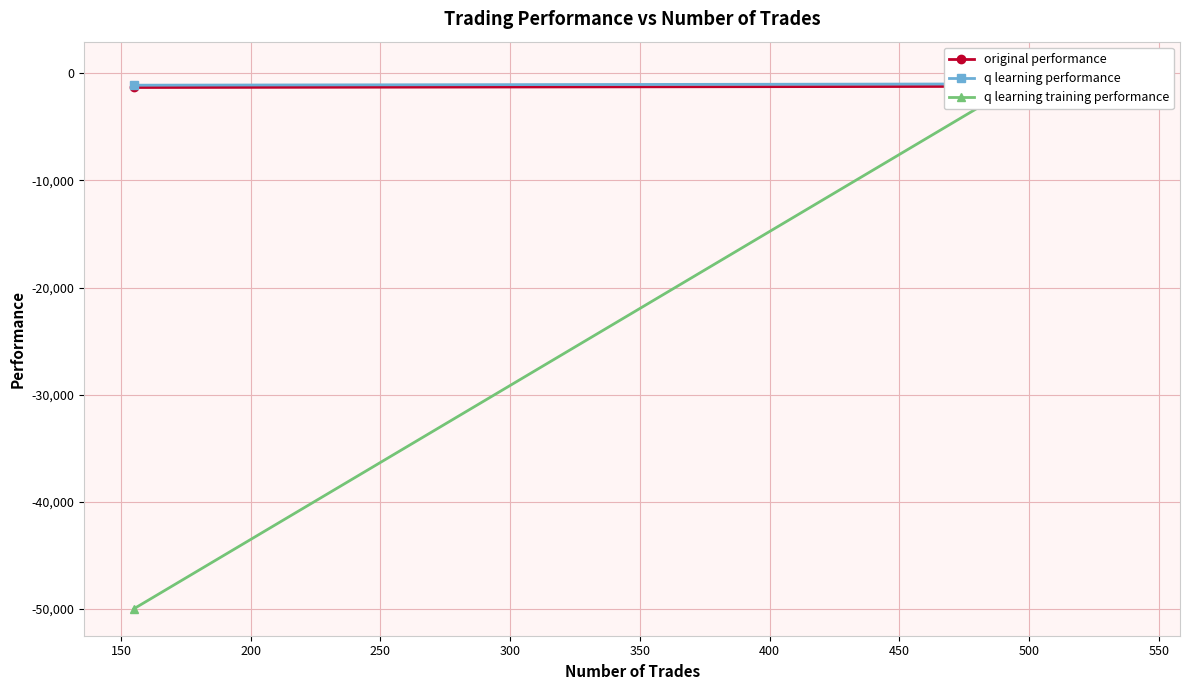

What is the value of the original performance point at the 4th from the left?

-1319.7